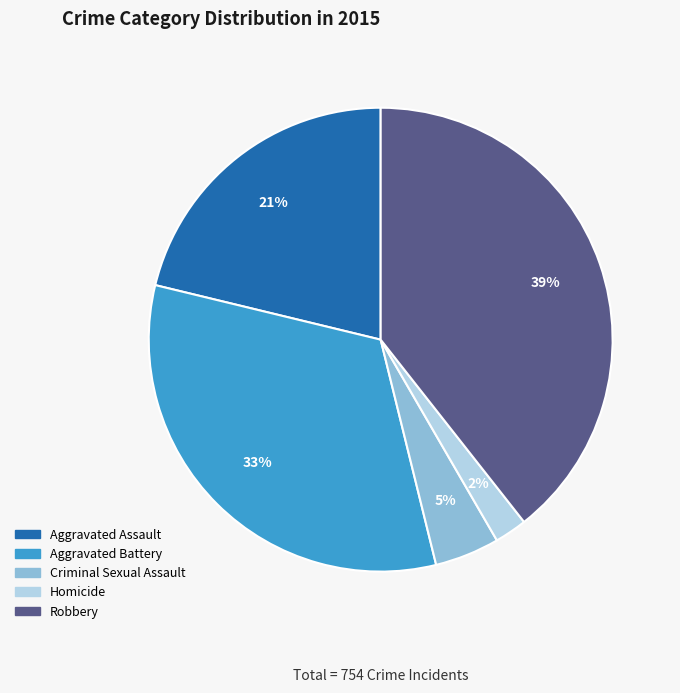

Do Robbery and Aggravated Assault together represent more than half of the pie?

Yes